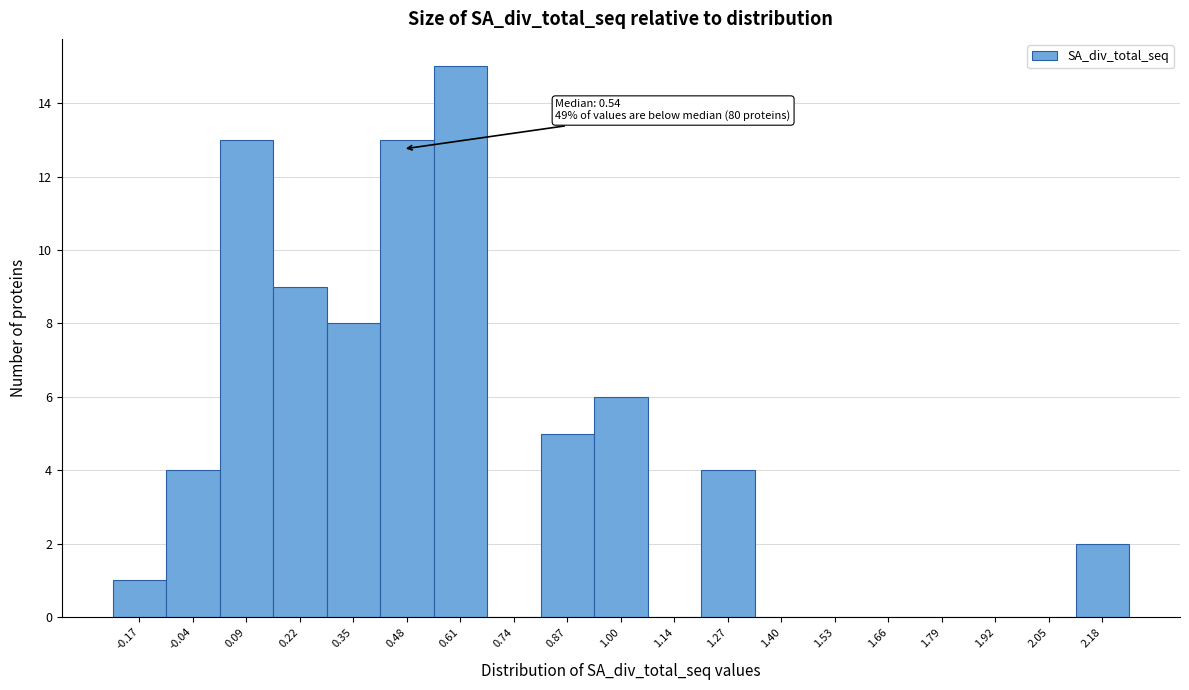

Reading left to right, what are all the values shown in this chart?

-0.17=1	-0.04=4	0.09=13	0.22=9	0.35=8	0.48=13	0.61=15	0.74=0	0.87=5	1.00=6	1.14=0	1.27=4	1.40=0	1.53=0	1.66=0	1.79=0	1.92=0	2.05=0	2.18=2